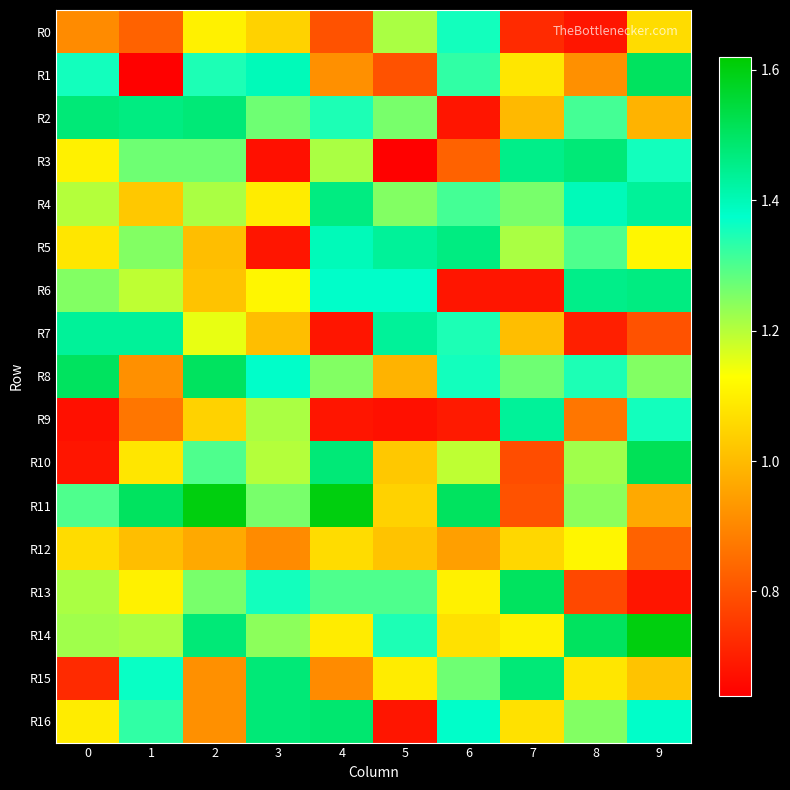

What is the greatest value displayed?

1.6